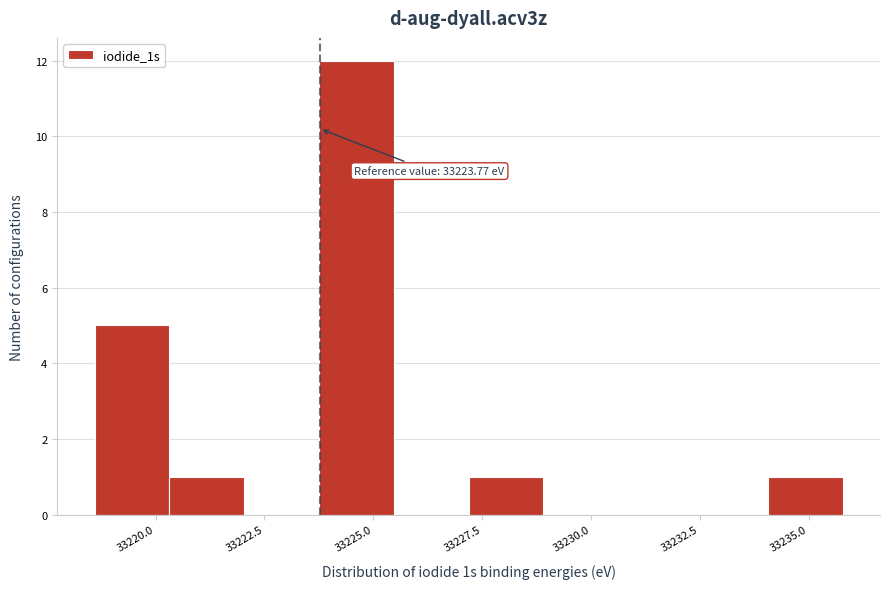

Read against the x-axis, roughly where is the centre of the tallest bar?

33224.5